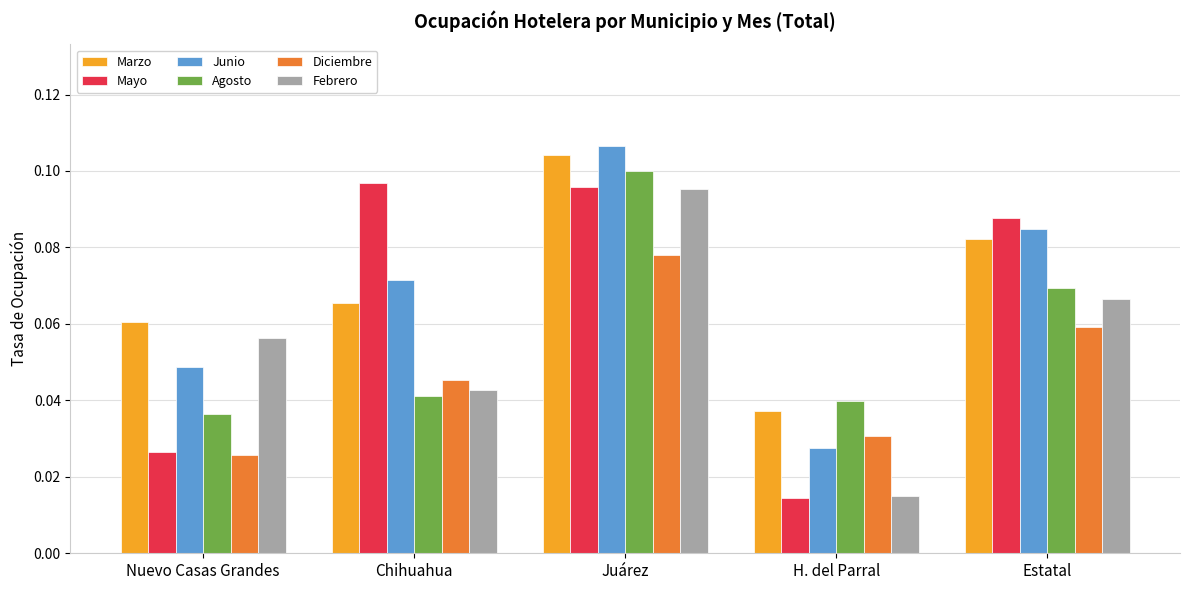

Is it true that Junio equals 0.0 at Chihuahua?

False